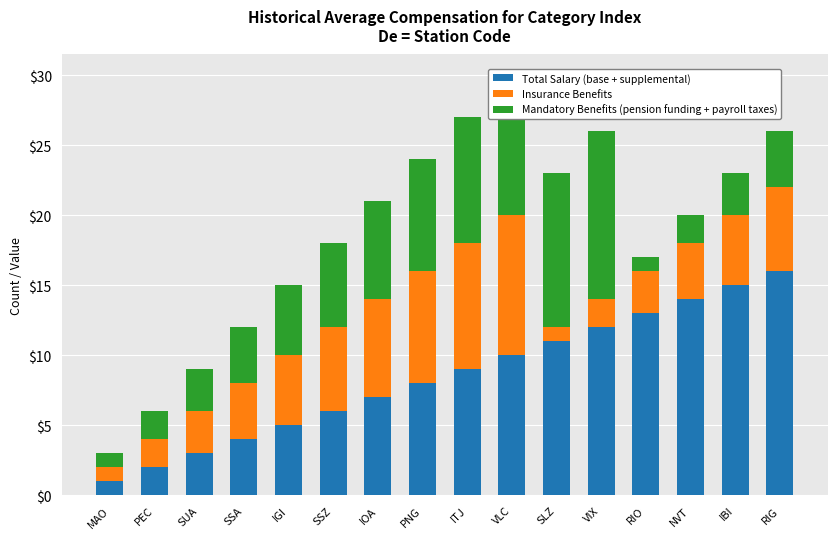

What is the total value across all series at VLC?

30